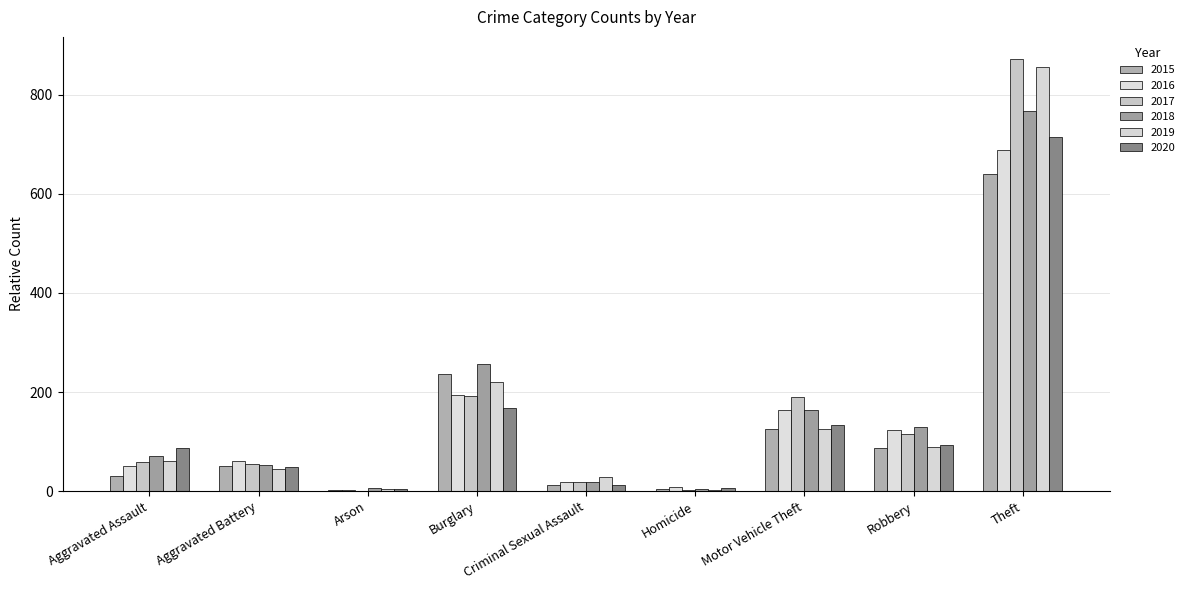

Does the chart contain stacked bars?

No